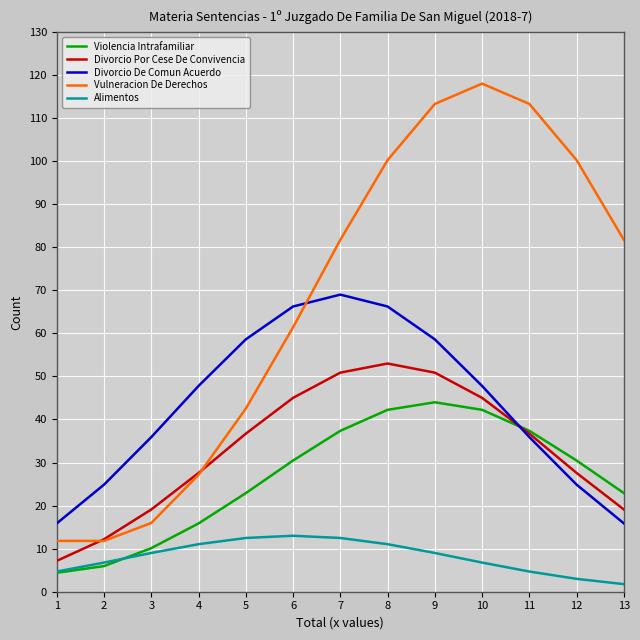

What is the sum of the Divorcio Por Cese De Convivencia values at 10 and 1?

52.2